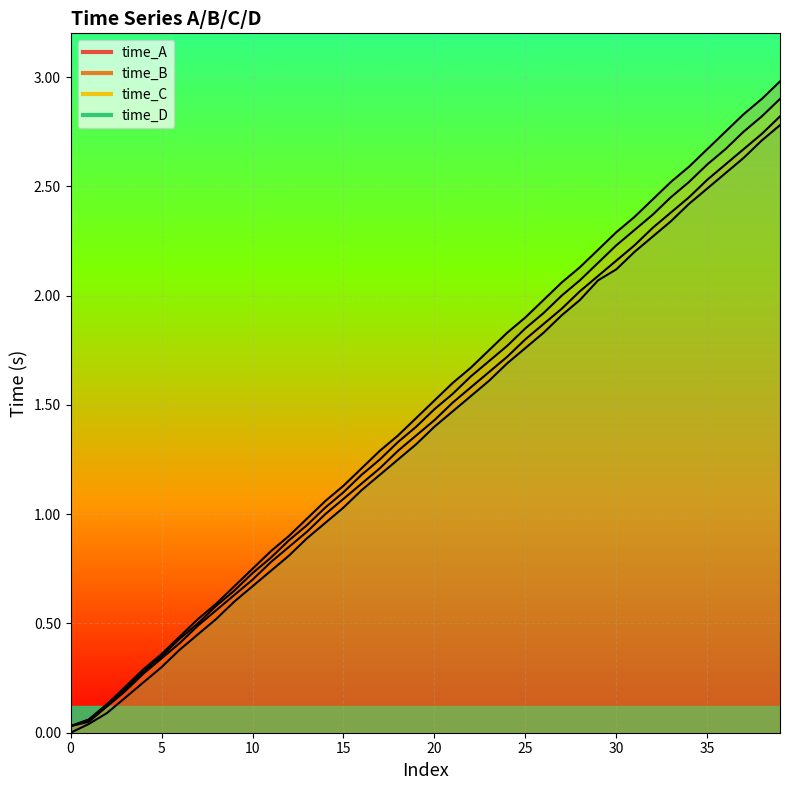

True or false: time_D and time_A intersect in this chart.

False